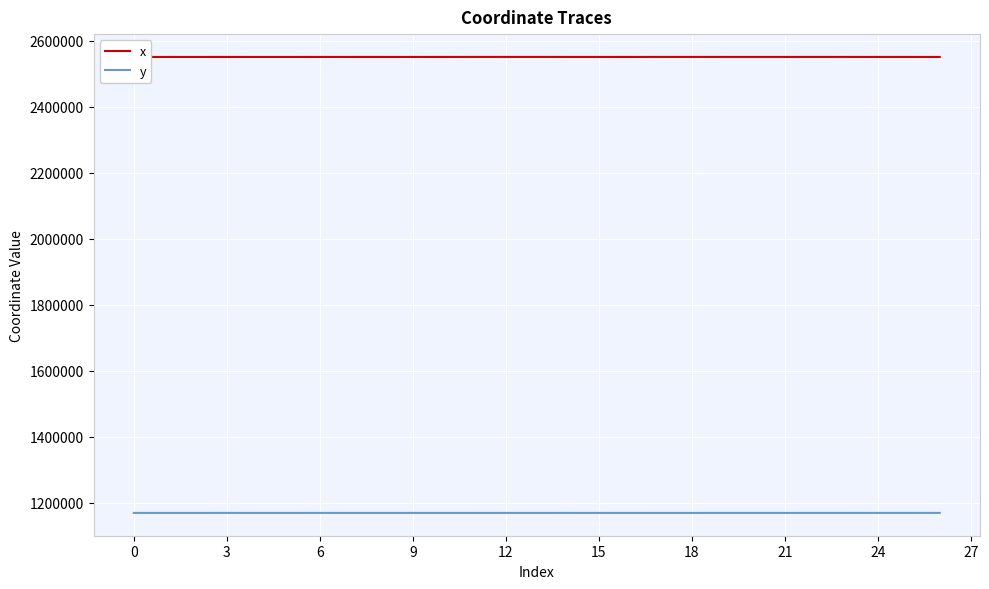

What is the difference between the second highest and second lowest values in the x series?

119.7